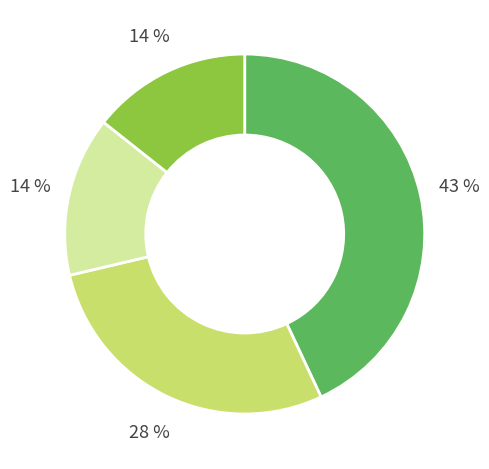

Is there any slice that represents more than half of the pie?

No